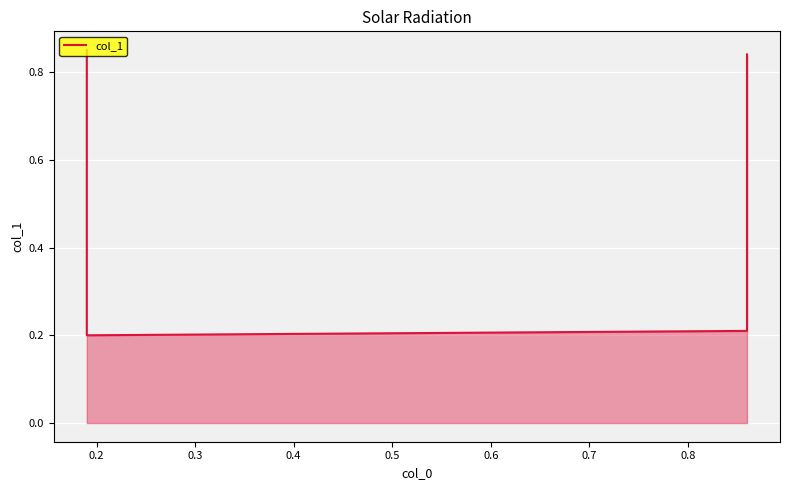

Where is the first local minimum?

0.2